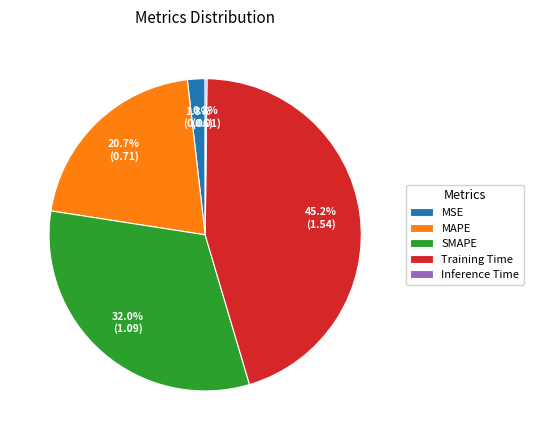

To the nearest percent, what percentage of the pie is MAPE?

21%